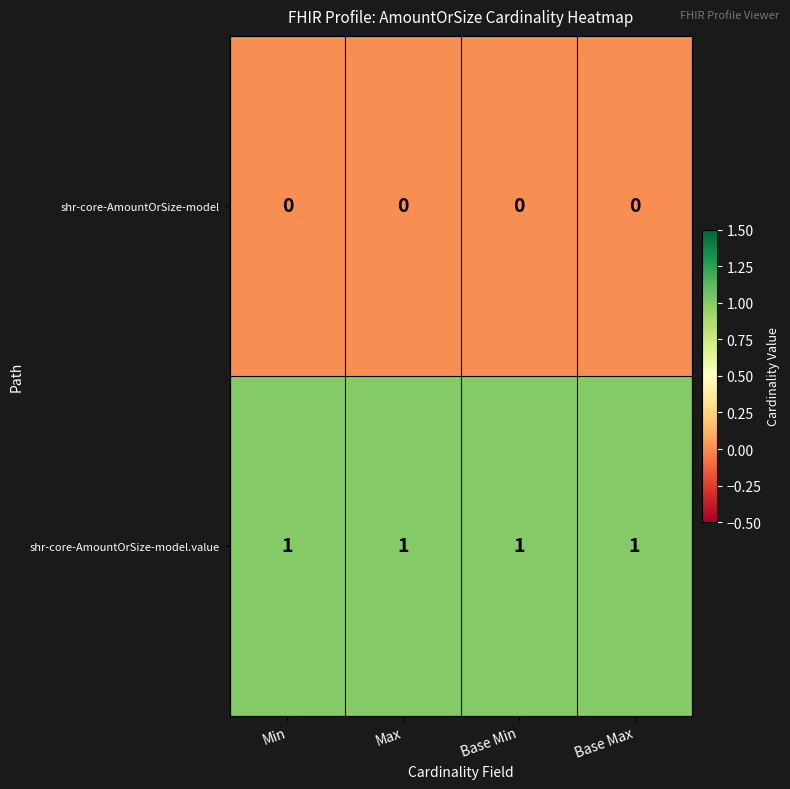

Rank the series by their average value, from lowest to highest.

shr-core-AmountOrSize-model, shr-core-AmountOrSize-model.value